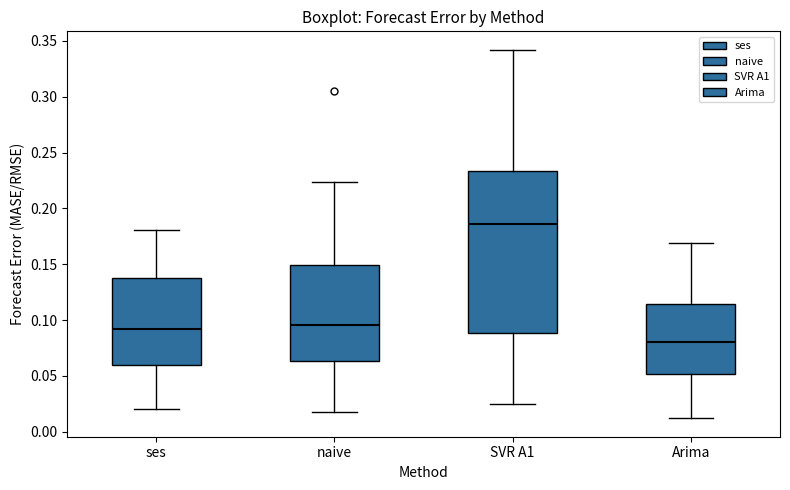

Reading left to right, transcribe this box plot: for each box, give where its median line is, the range the box spans, and where its two whiskers end, as read against the y-axis. The values are not printed on the chart, so give them approximately, as read against the axis.

ses: median 0.090, box 0.060 to 0.135, whiskers 0.020 to 0.180
naive: median 0.095, box 0.065 to 0.150, whiskers 0.020 to 0.225
SVR A1: median 0.185, box 0.090 to 0.235, whiskers 0.025 to 0.340
Arima: median 0.080, box 0.050 to 0.115, whiskers 0.010 to 0.170